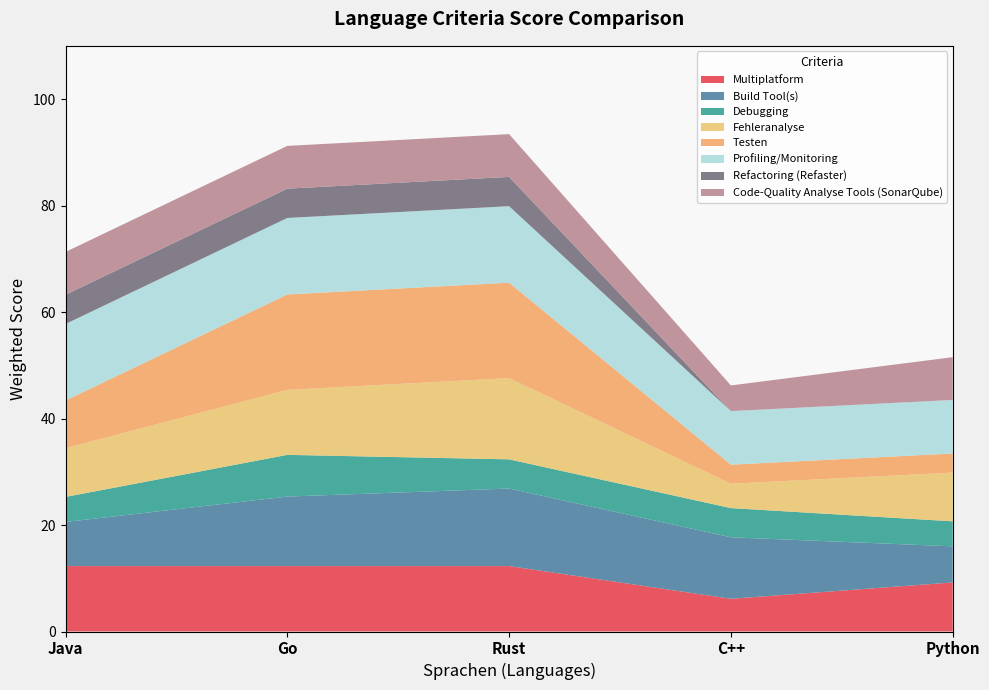

What is the total value across all series at Rust?

93.4